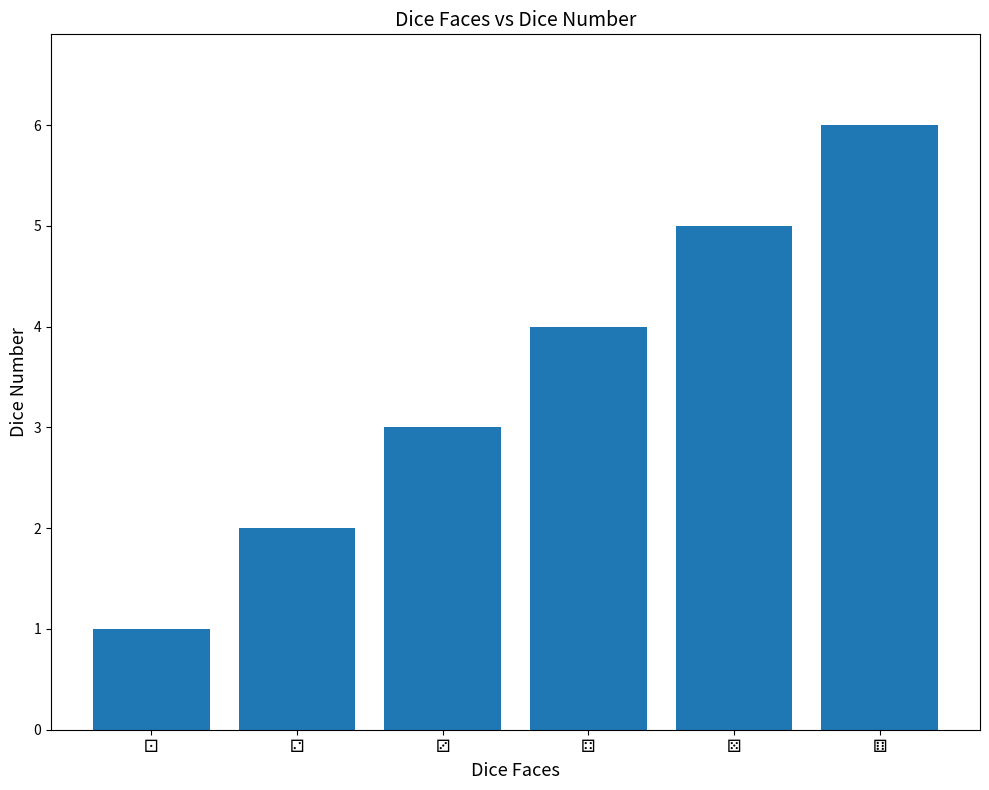

What is the greatest value displayed?

6